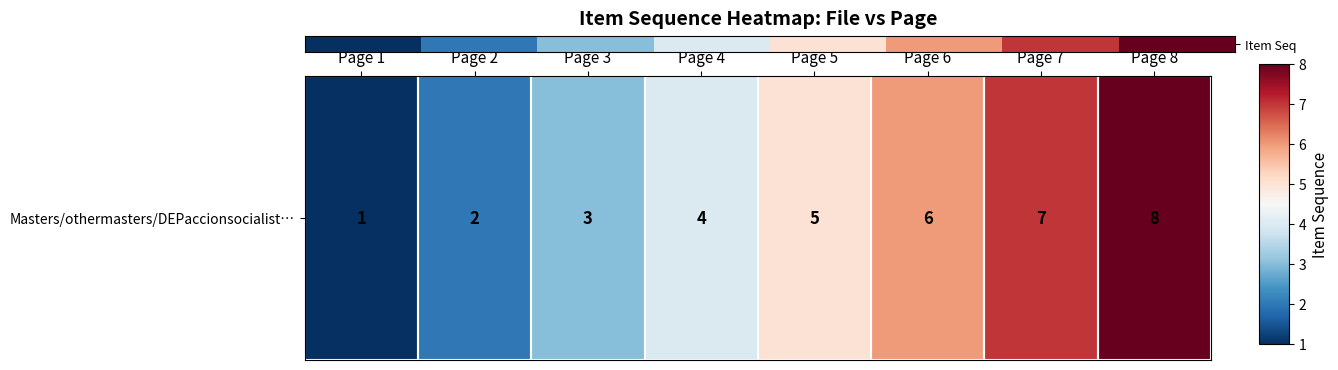

Where is the data nearest to the value 4?

Page 4